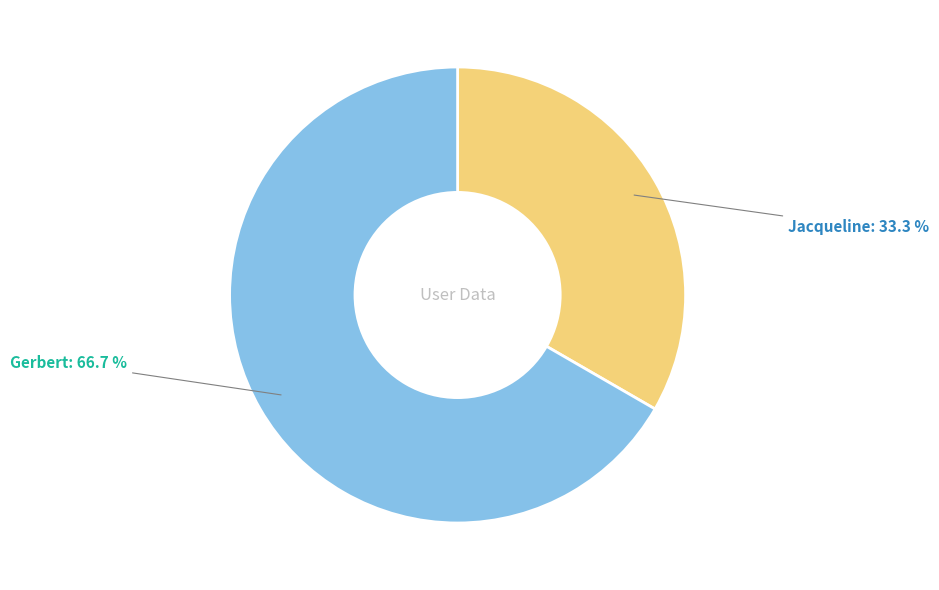

What is the total percentage of Gerbert and Jacqueline?

100.0%